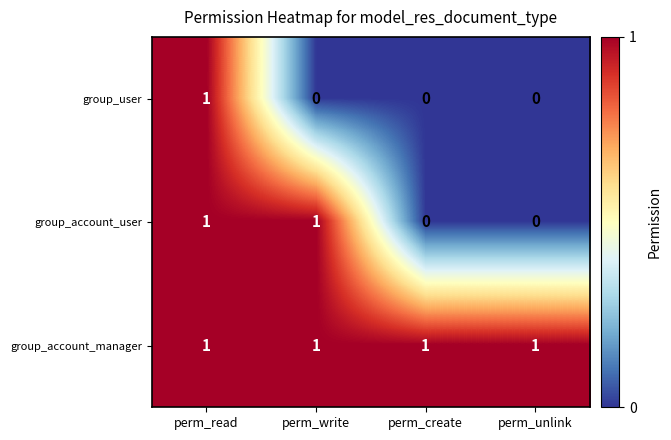

Which has a higher value, perm_read or perm_create?

perm_read